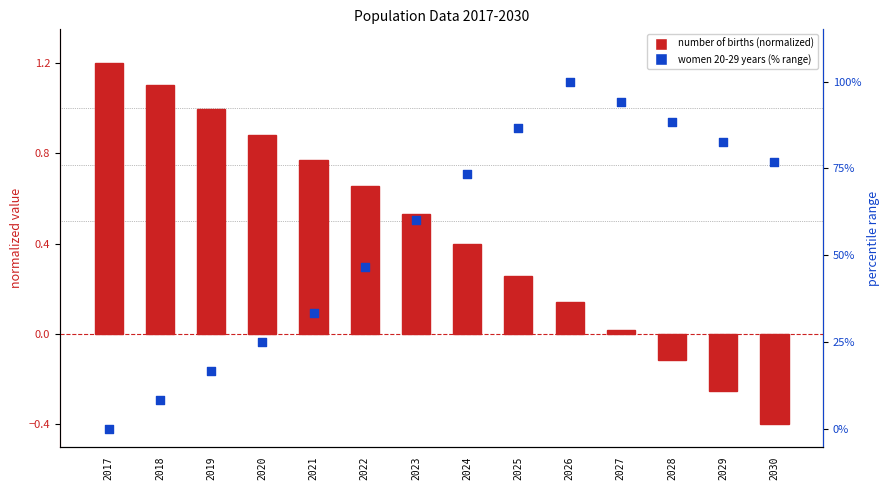

Which series has the largest Y range (max minus min)?

women 20-29 years (% range)